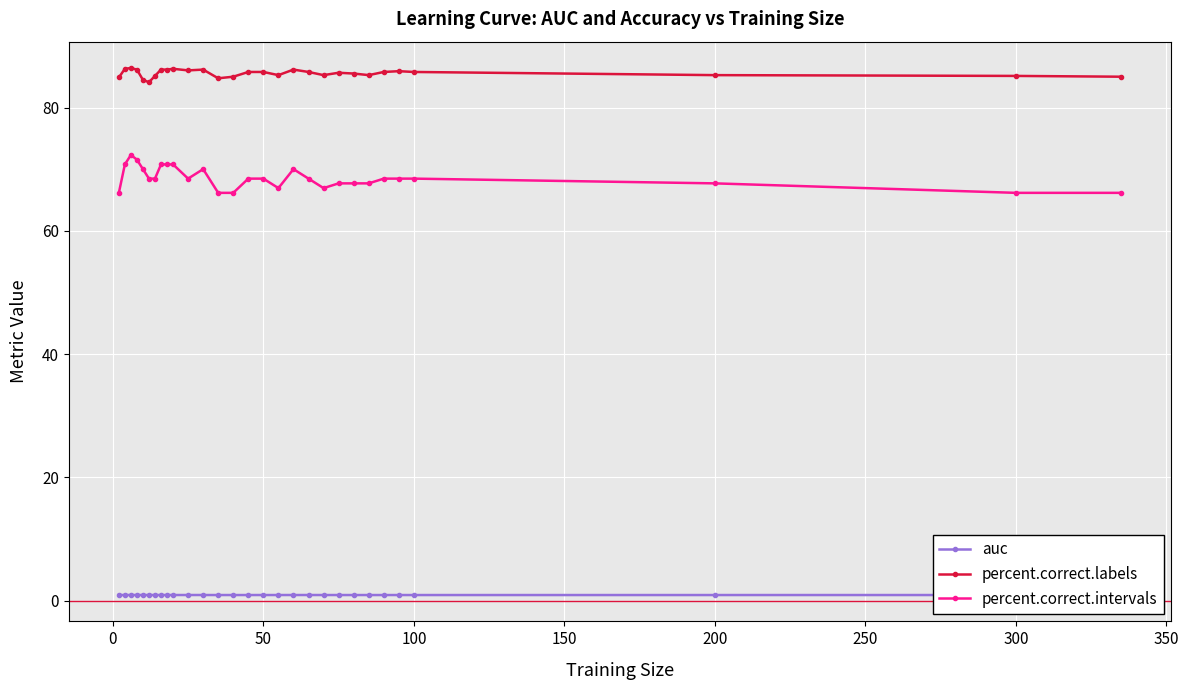

What is the value of the percent.correct.intervals point at the 22nd from the left?

67.7